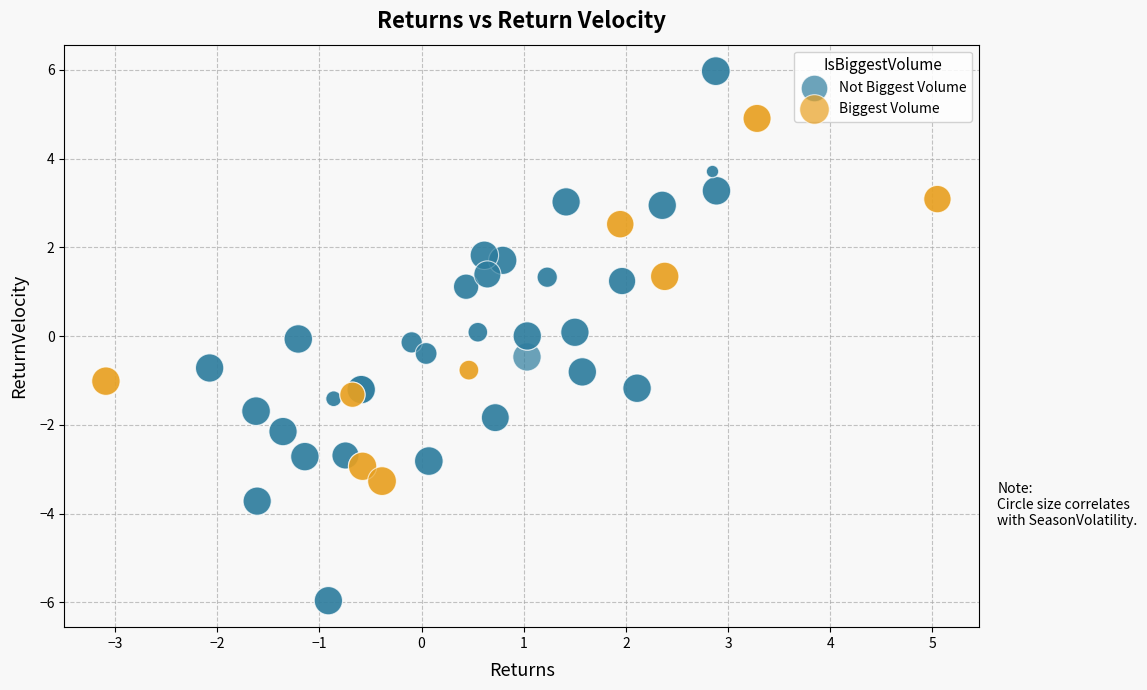

Which series has the widest spread of Y values?

Not Biggest Volume